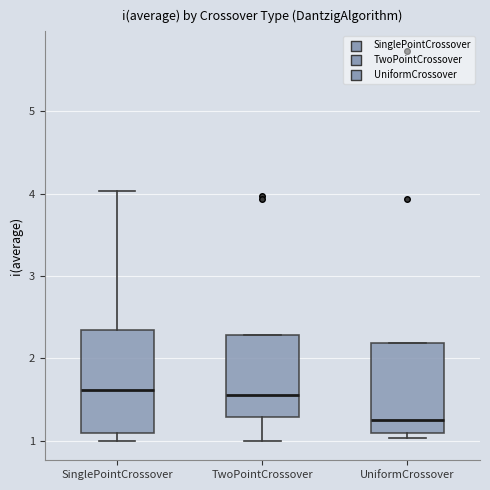

Where is the lower edge of the box for SinglePointCrossover on the y-axis? The values are not printed on the chart, so give them approximately, as read against the axis.

1.1